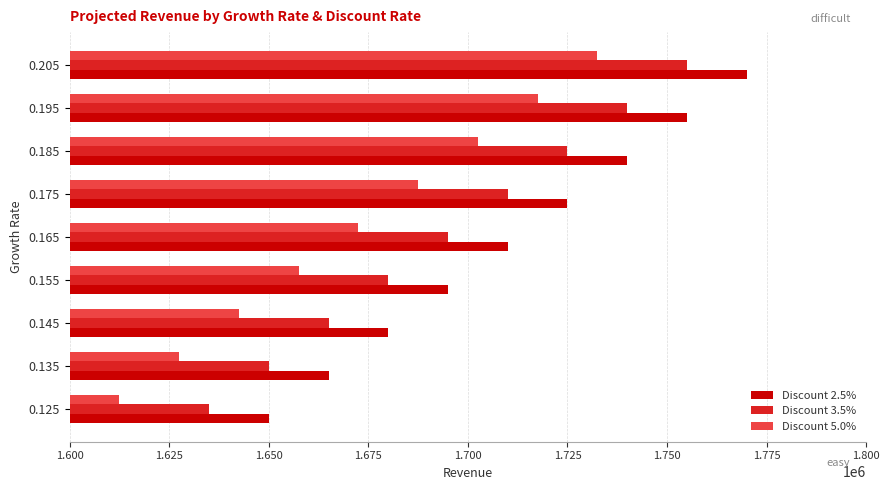

The value of Discount 5.0% at 0.125 is 2684708. True or false?

False